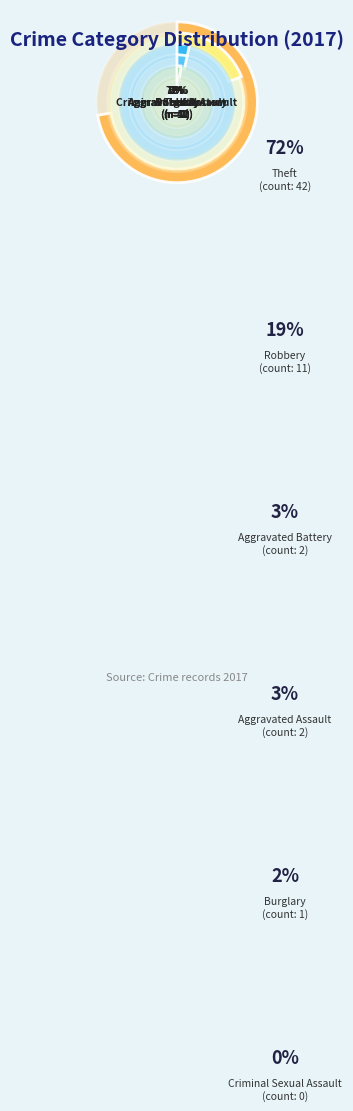

To the nearest percent, what percentage of the pie is Aggravated Assault?

3%